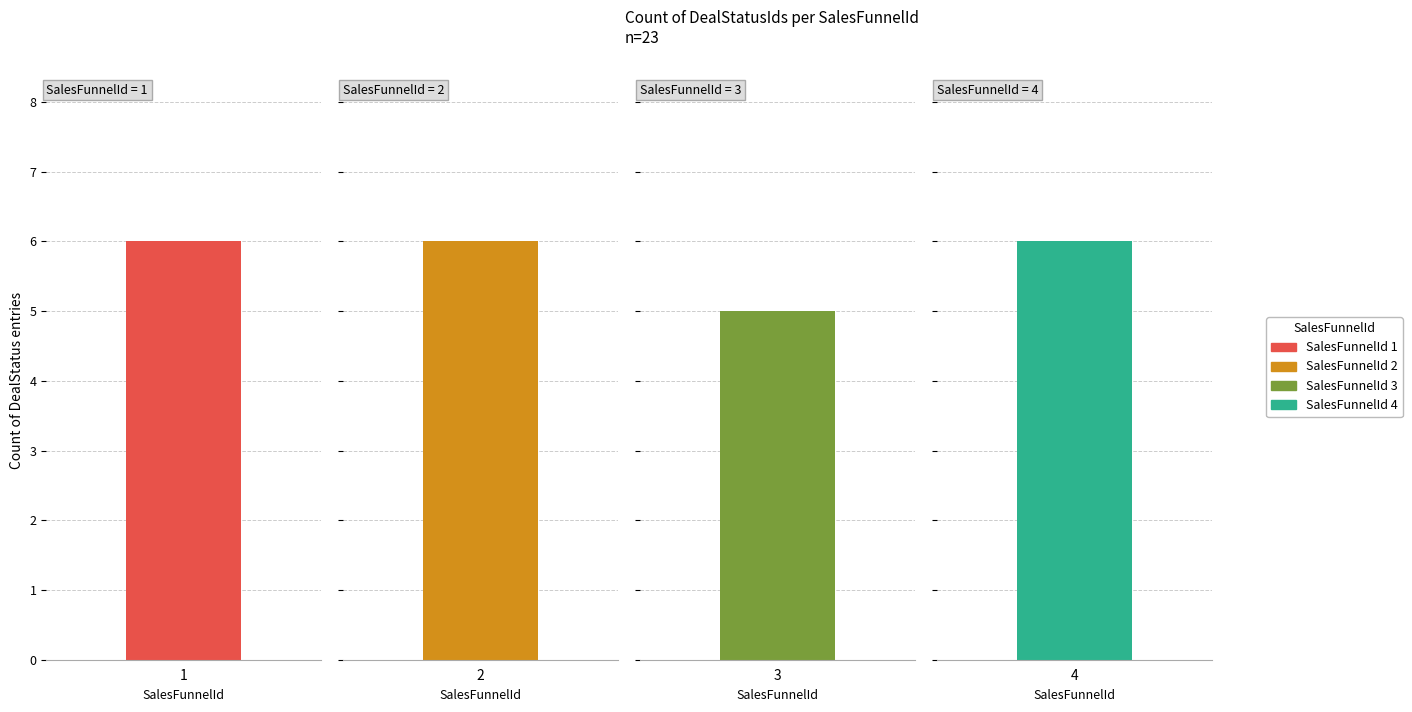

How many bars are there in total?

4